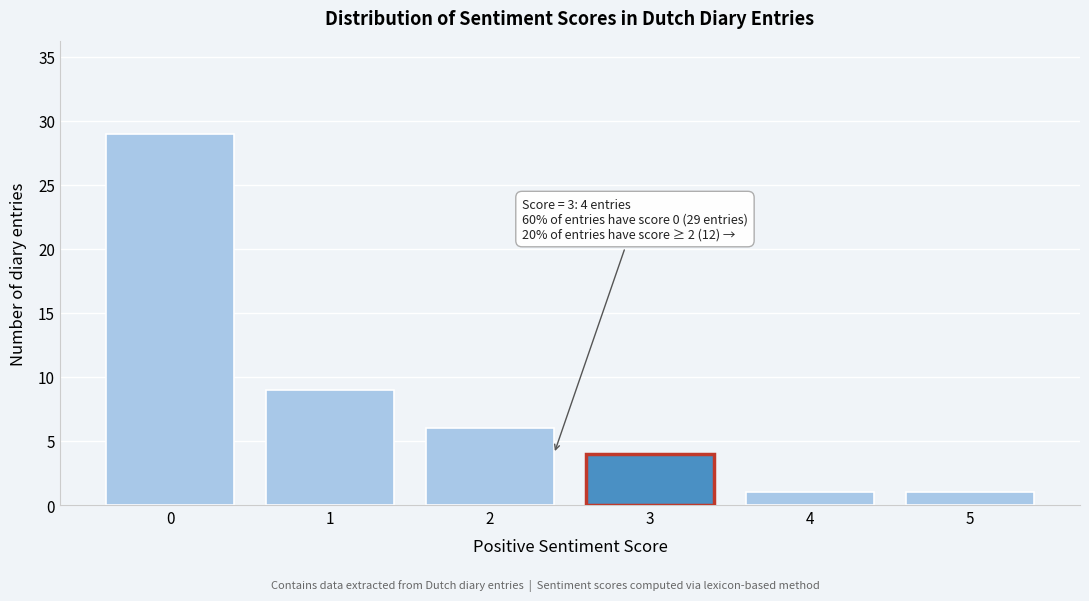

Reading right to left, what are all the values shown in this chart?

5=1	4=1	3=4	2=6	1=9	0=29